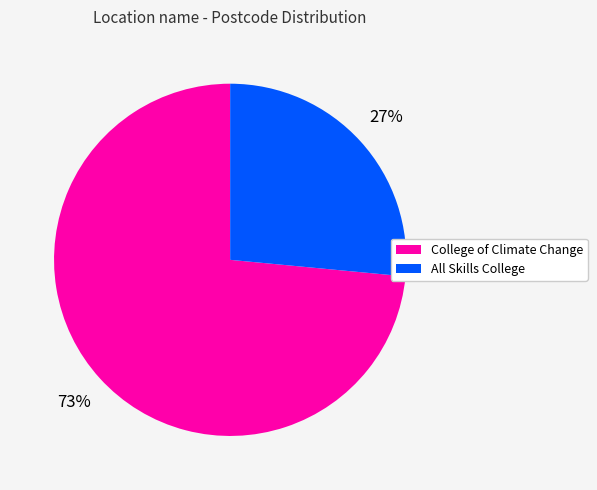

Is the sum of College of Climate Change and All Skills College greater than half?

Yes